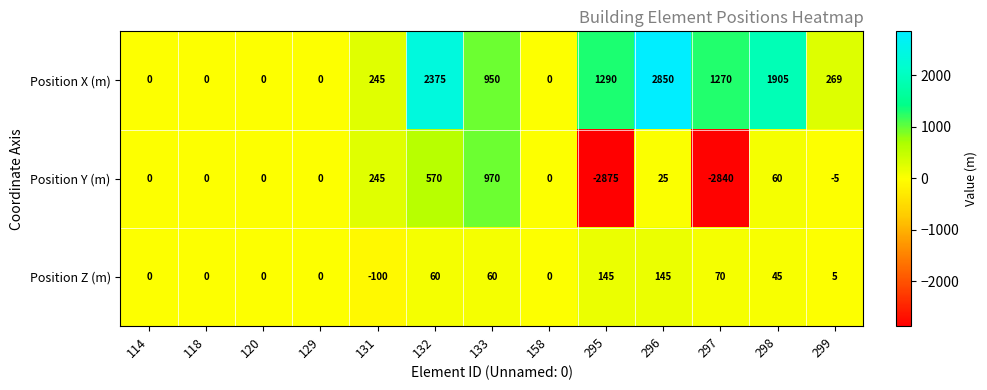

List the series in order of their overall mean, highest first.

Position X (m), Position Z (m), Position Y (m)